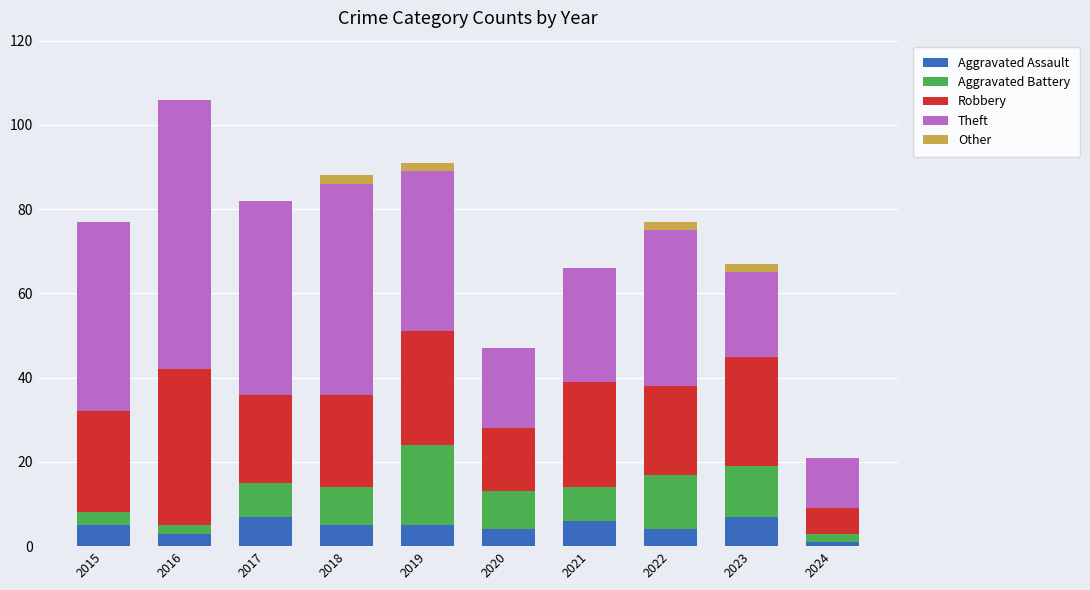

How many series are shown in this chart?

5